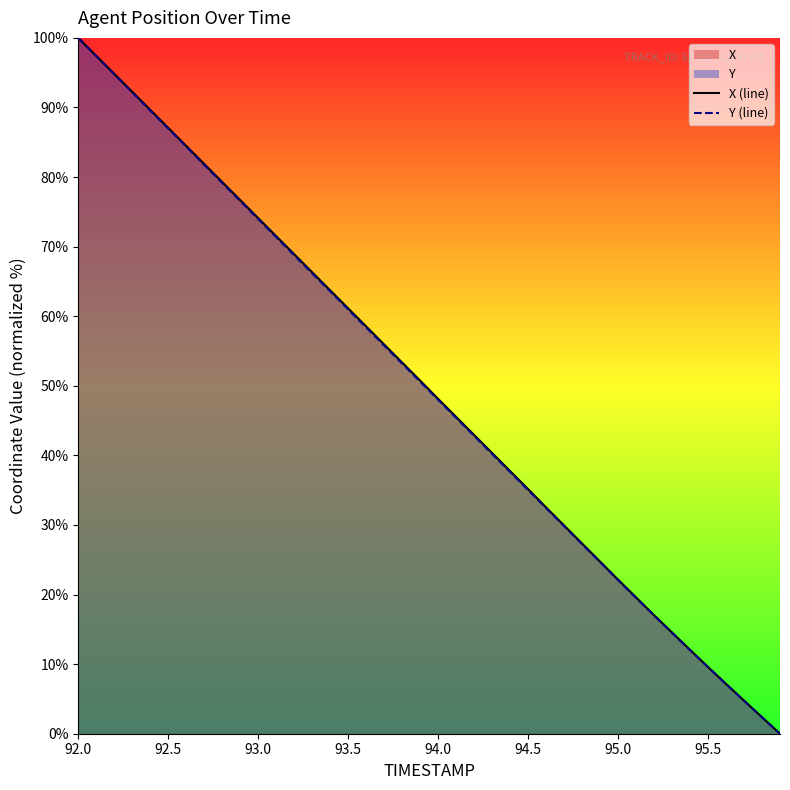

How many lines are shown in the chart?

2